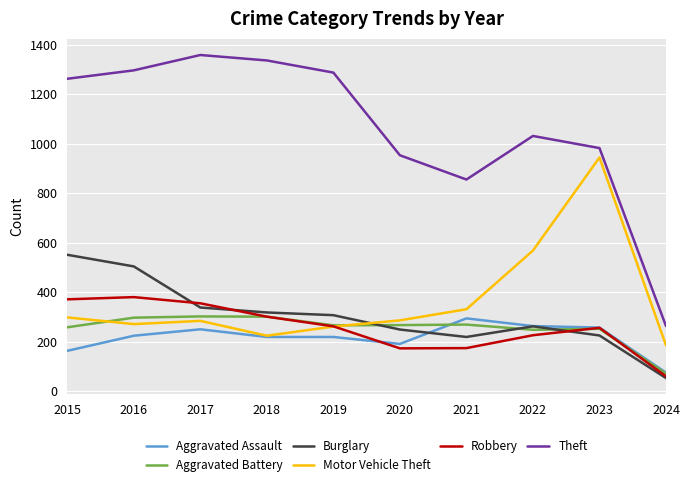

Which series has the largest range (max minus min)?

Theft